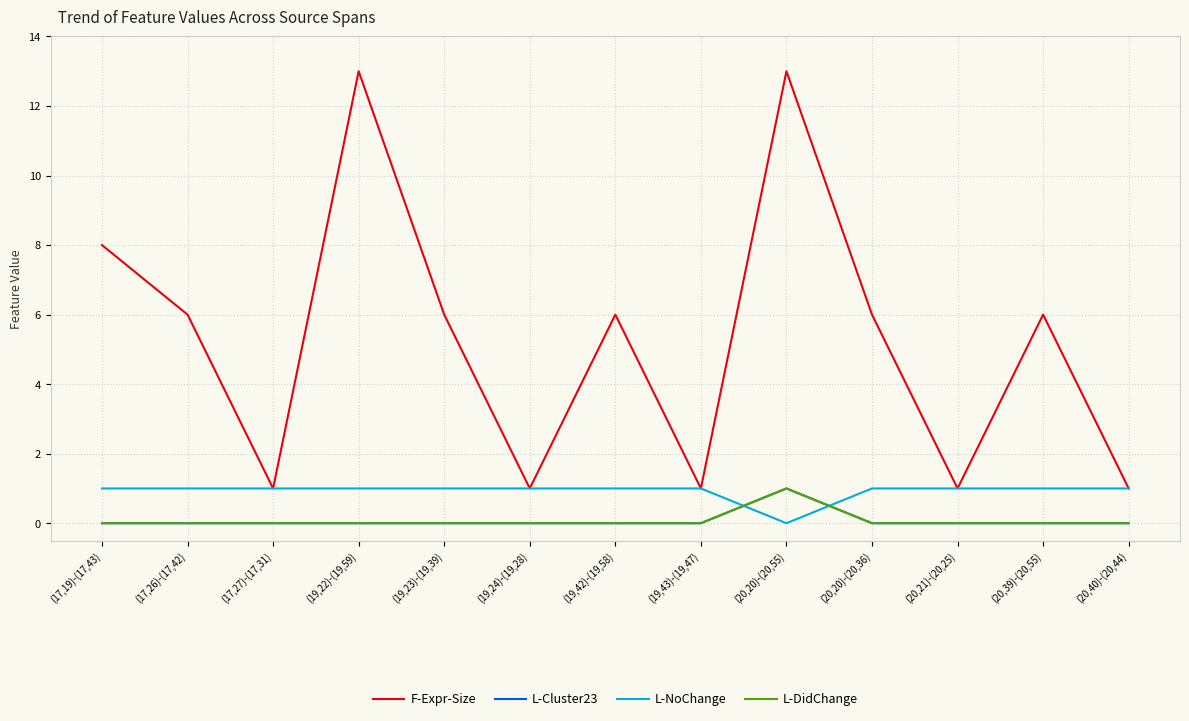

At (19,42)-(19,58), list the series in order from largest to smallest.

F-Expr-Size, L-NoChange, L-Cluster23, L-DidChange